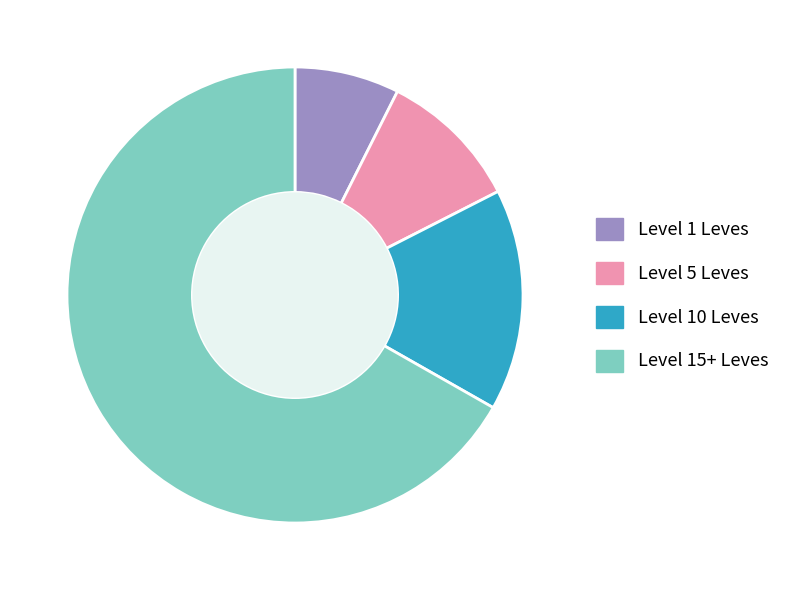

The Level 15+ Leves slice represents 55% of the pie. True or false?

False